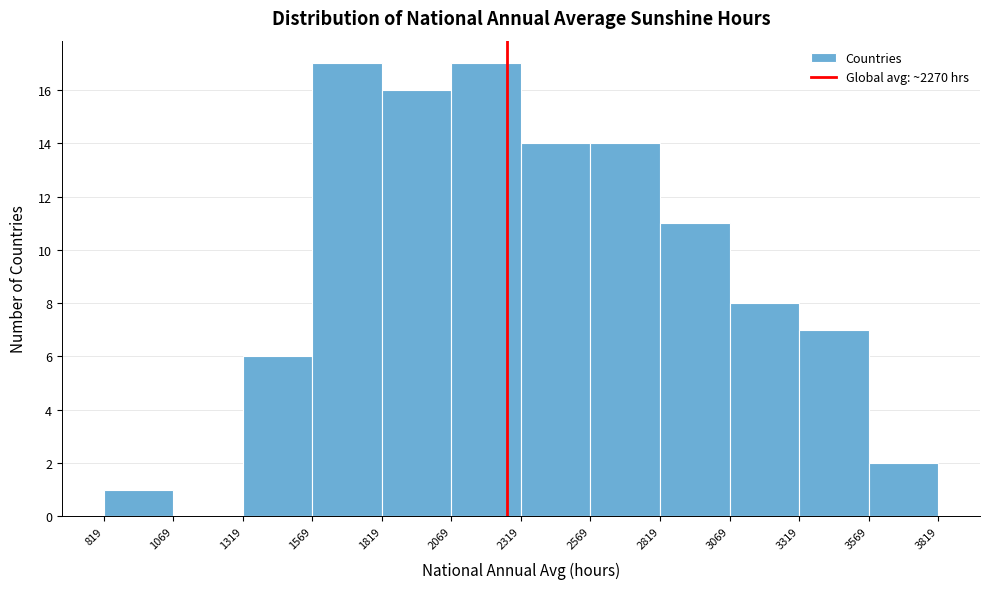

Reading left to right, transcribe this chart: for each bar, give the range it covers on the x-axis and its height. The values are not printed on the chart, so give them approximately, as read against the axis.

819 to 1069: 1
1069 to 1319: 0
1319 to 1569: 6
1569 to 1819: 17
1819 to 2069: 16
2069 to 2319: 17
2319 to 2569: 14
2569 to 2819: 14
2819 to 3069: 11
3069 to 3319: 8
3319 to 3569: 7
3569 to 3819: 2